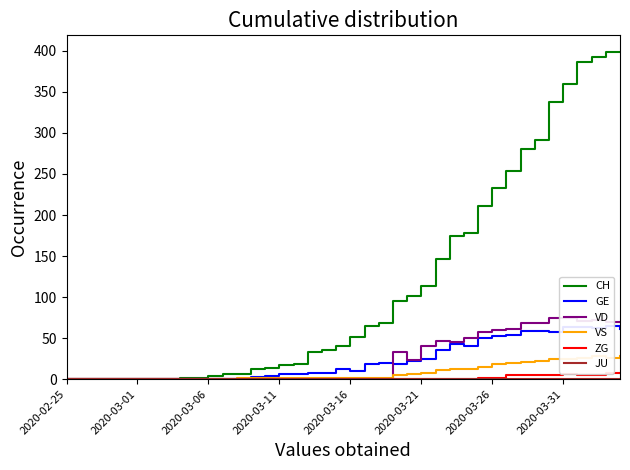

How many lines are shown in the chart?

6